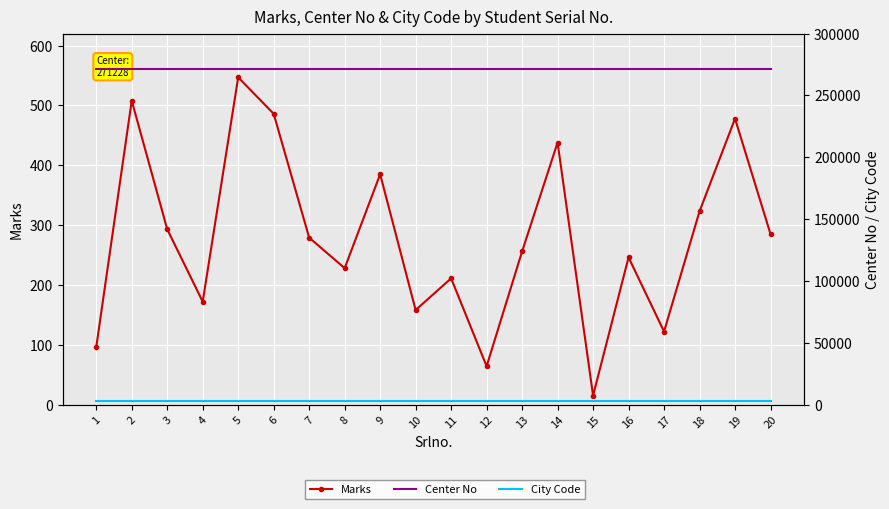

Which category has the highest value across all series?

1